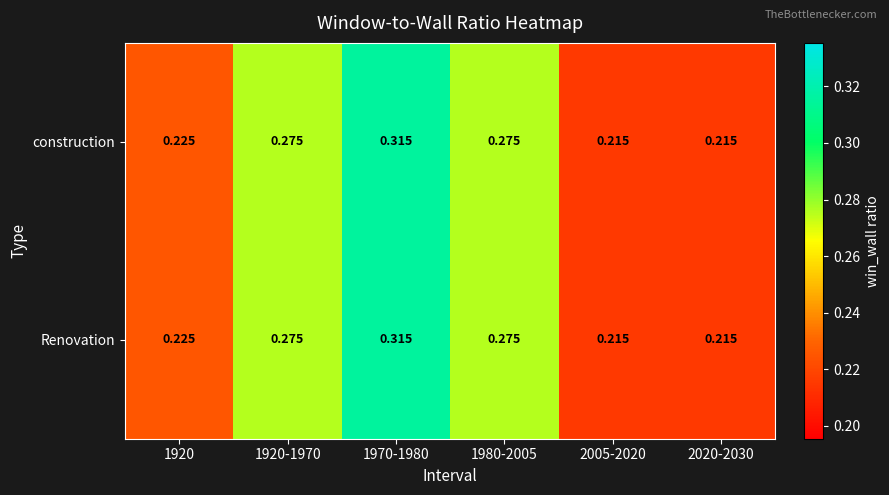

How many series are shown in this chart?

2